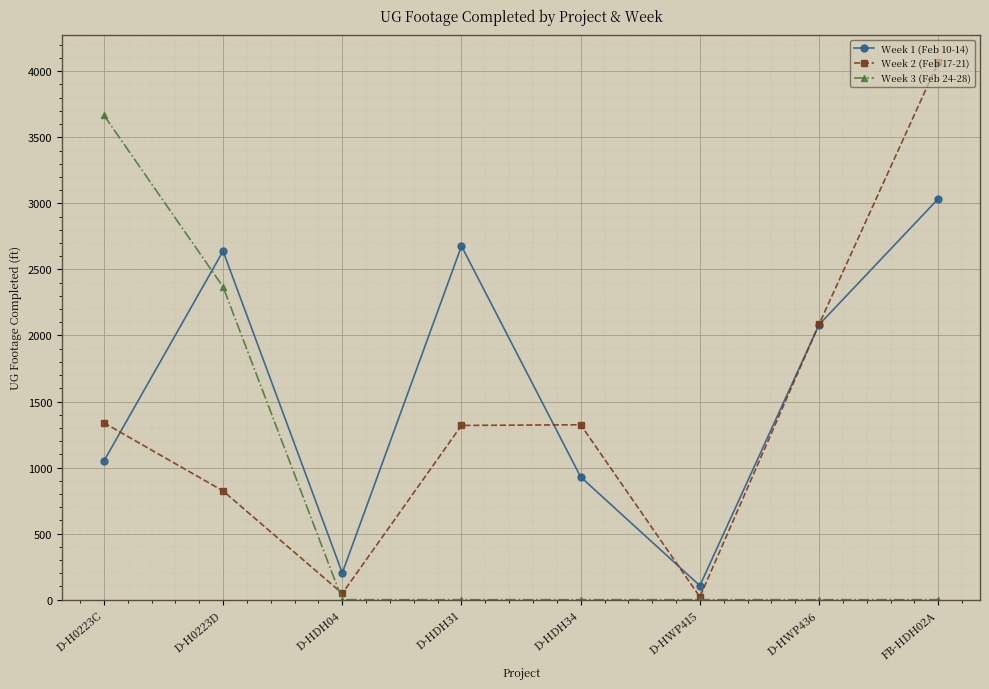

After their last crossing, which series has the higher values: Week 1 (Feb 10-14) or Week 3 (Feb 24-28)?

Week 1 (Feb 10-14)